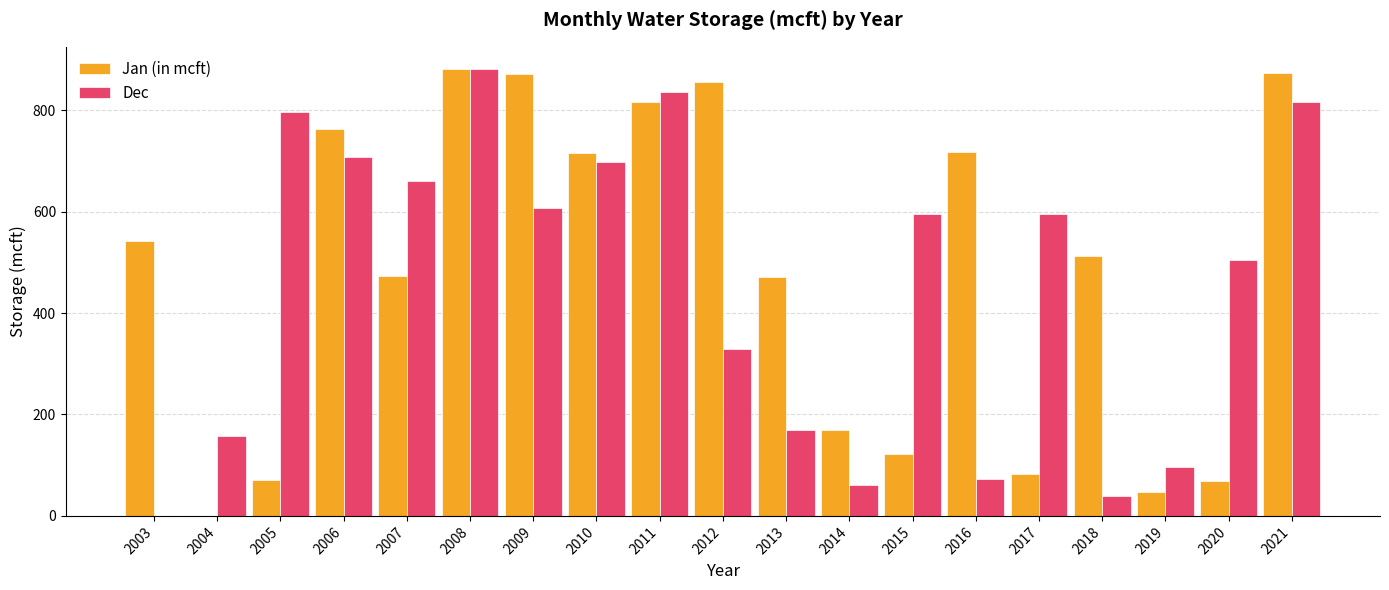

What is the sum of all Jan (in mcft) values?

9054